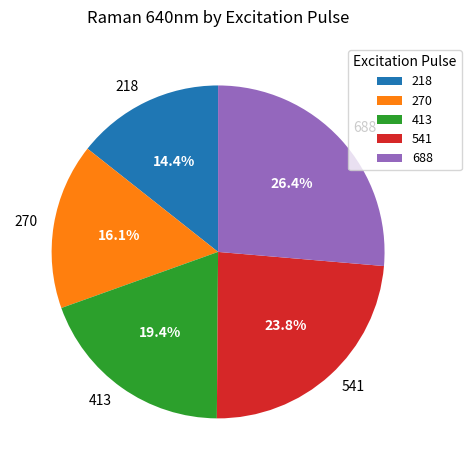

Does 218 represent more than half of the total?

No